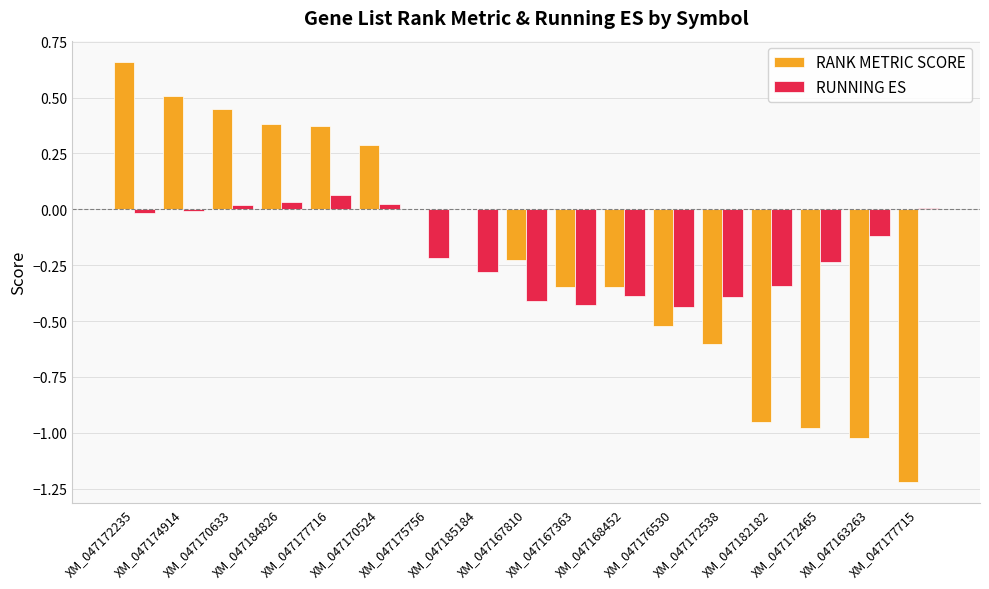

Count the number of categories in the chart.

17